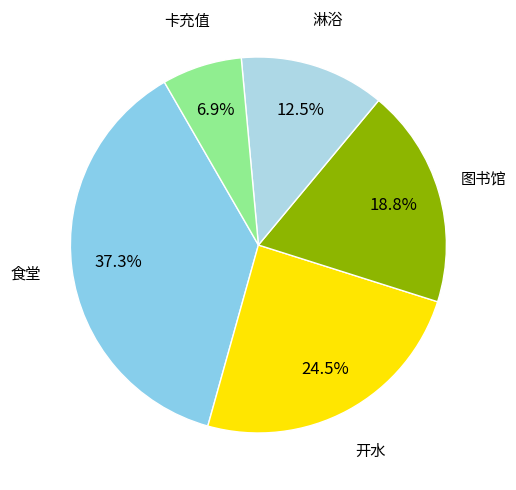

Rank the categories by value from highest to lowest.

食堂, 开水, 图书馆, 淋浴, 卡充值